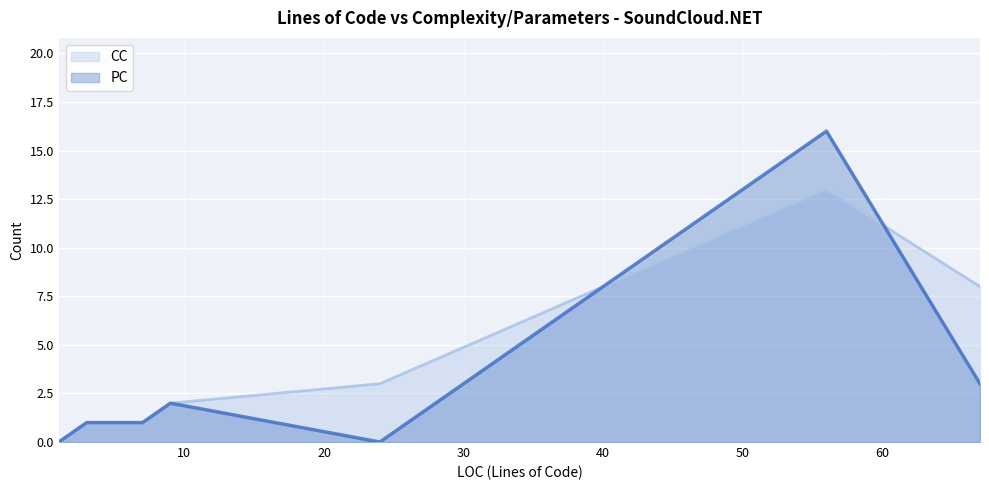

What value does the PC series have at 67, to the nearest 5?

5